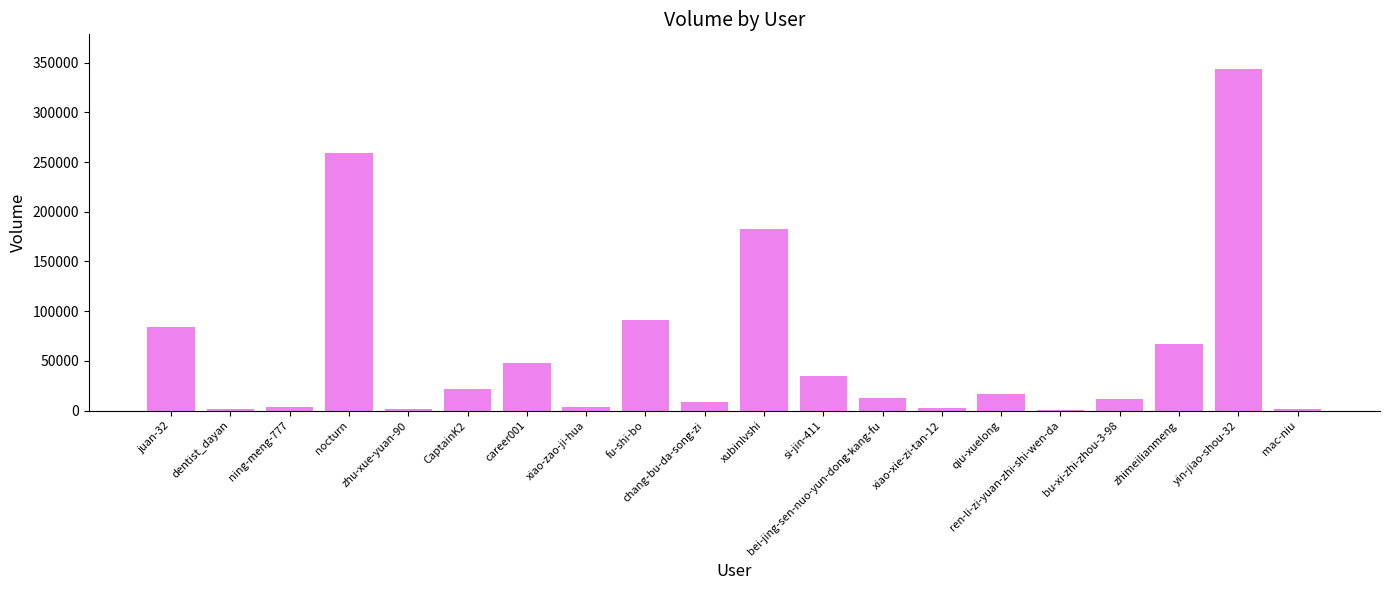

Is it true that the value at xubinlvshi is 182856?

True